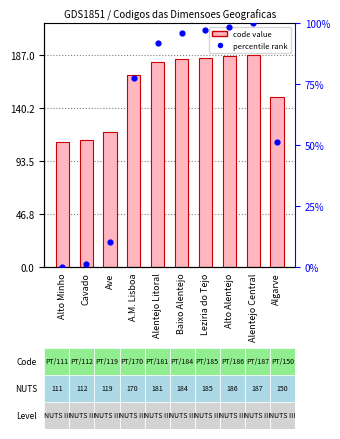

Which series reaches the maximum Y coordinate?

code value